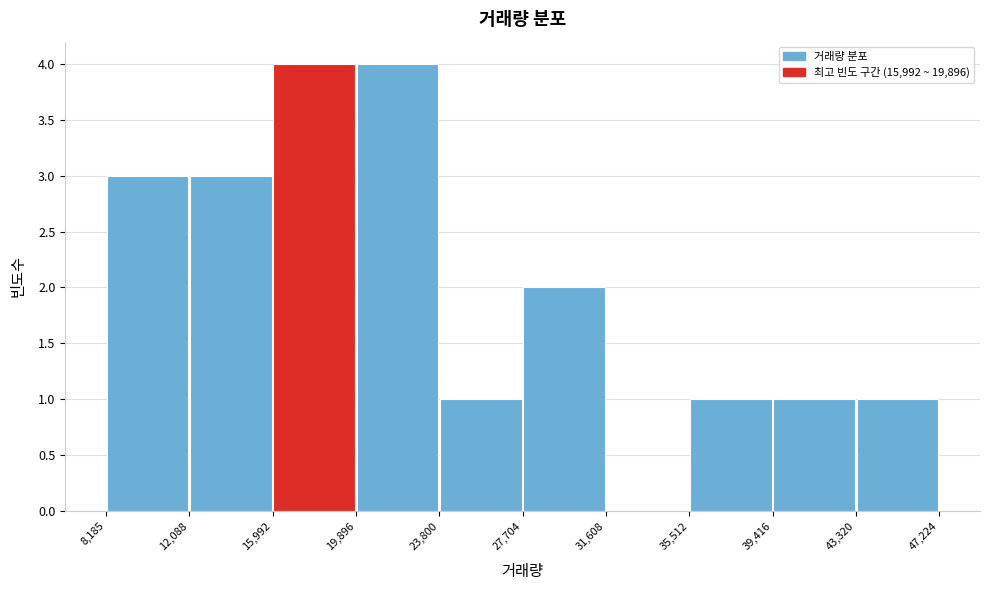

What is the height of the bar covering 43,320 to 47,224 on the x-axis? The values are not printed on the chart, so give them approximately, as read against the axis.

1